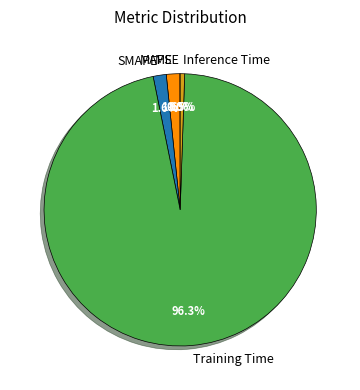

Between Inference Time and MAPE, which is larger?

MAPE